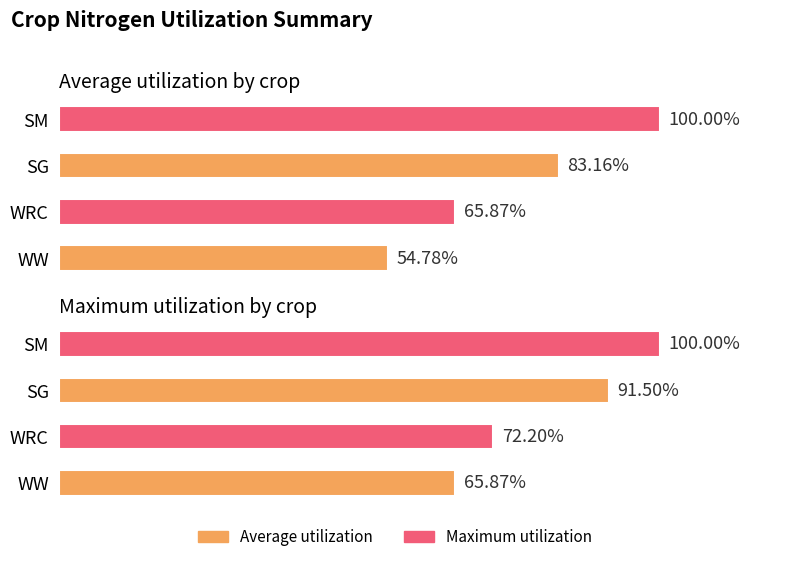

True or false: Maximum utilization has a value of 26.4 at WRC.

False